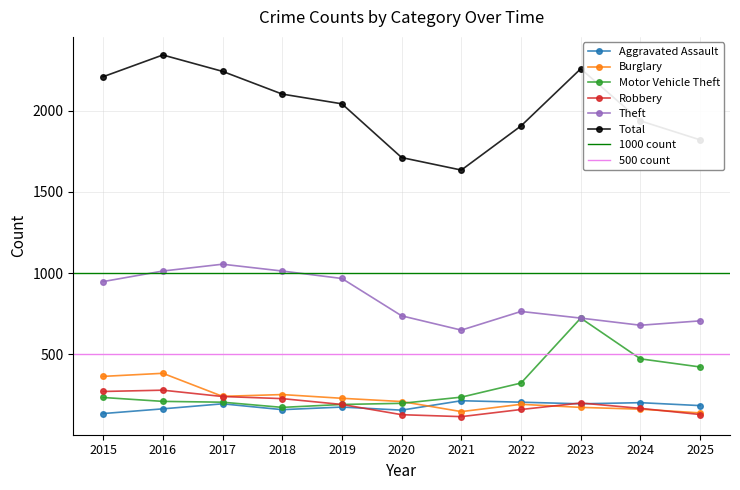

Which series has the largest range (max minus min)?

Total